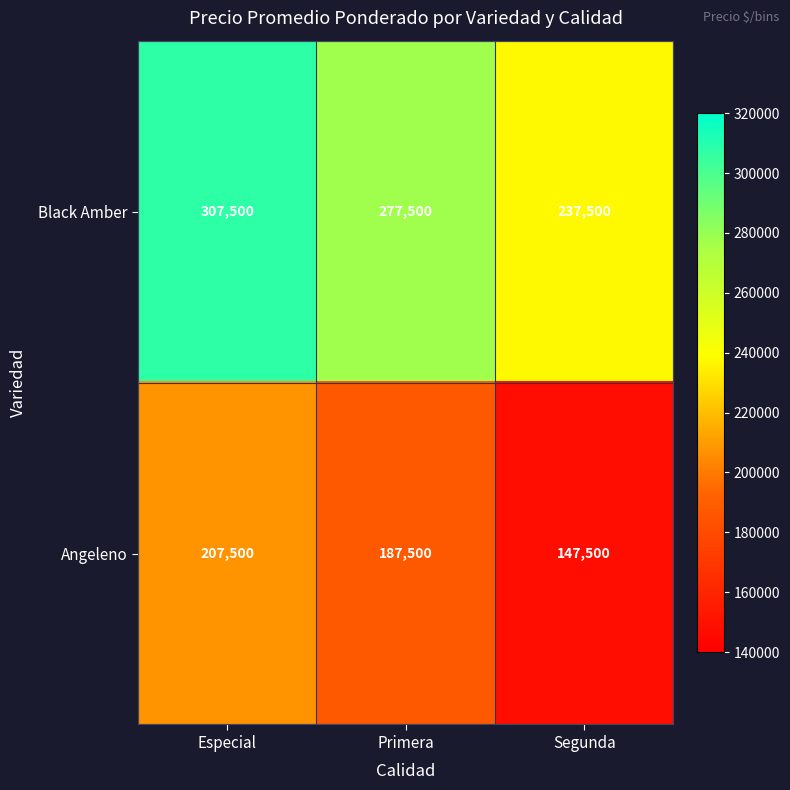

At which label does Angeleno reach its peak?

Especial